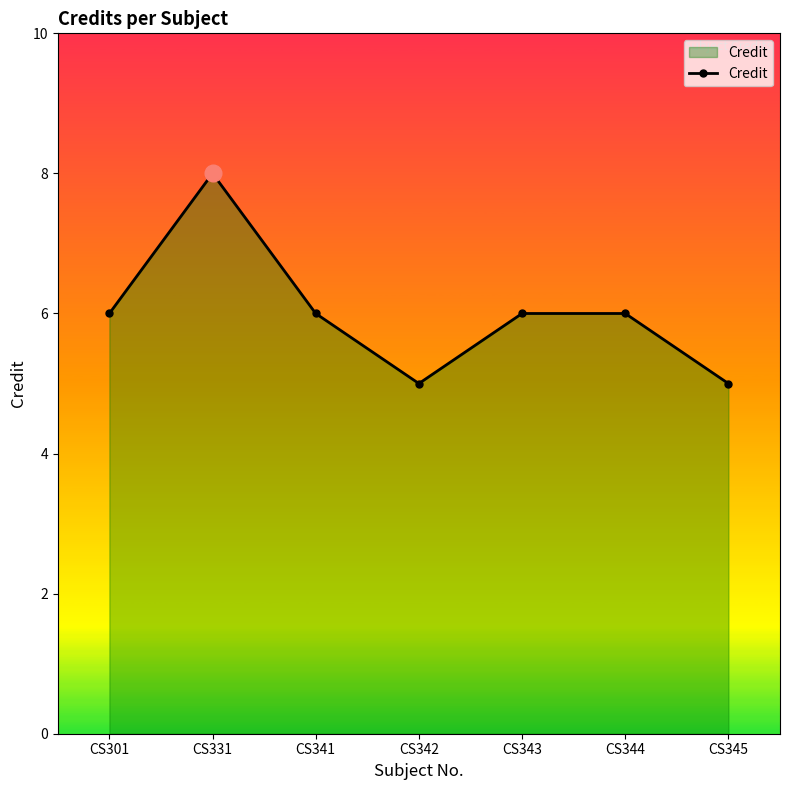

The value at CS301 is 6. True or false?

True